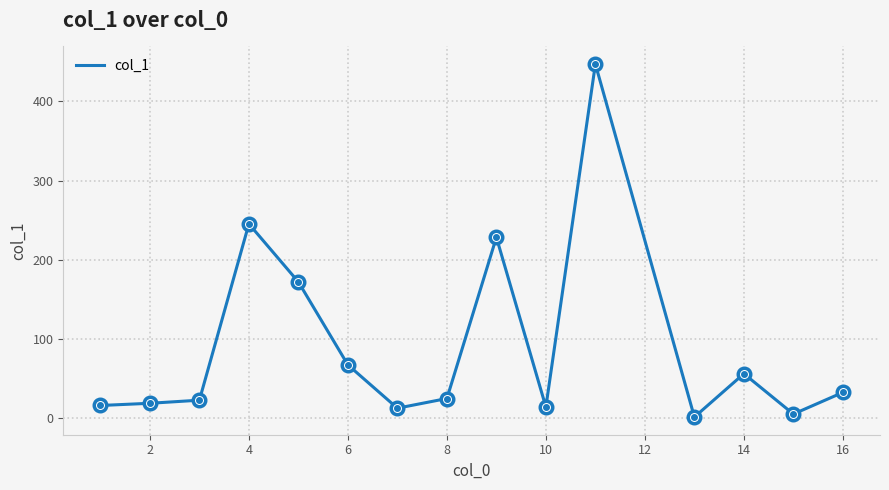

What is the greatest value displayed?

446.8